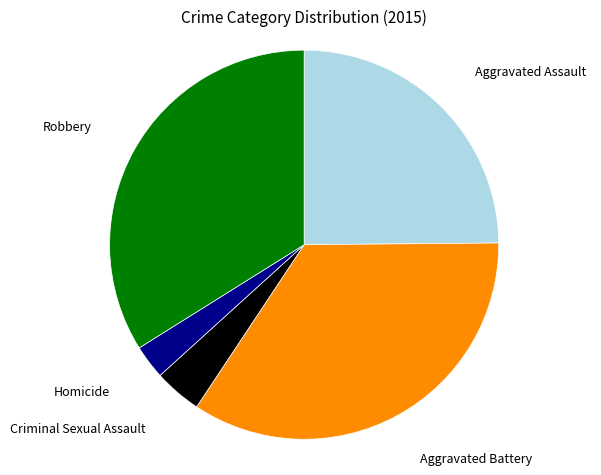

Count the number of slices in the pie.

5